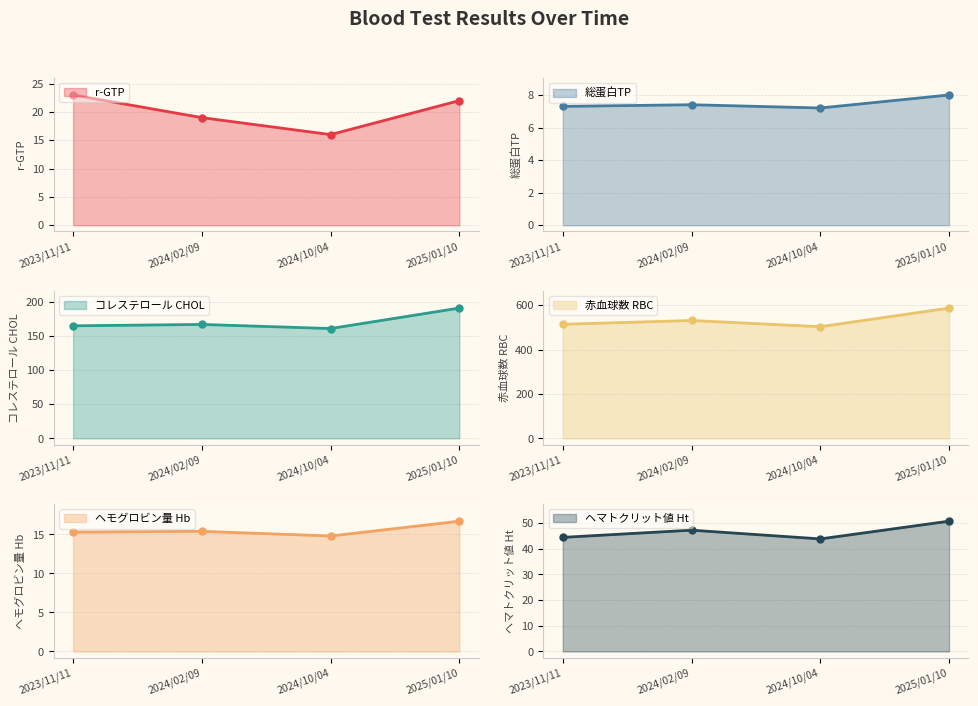

Which has a higher value, 2023/11/11 or 2024/02/09?

2023/11/11